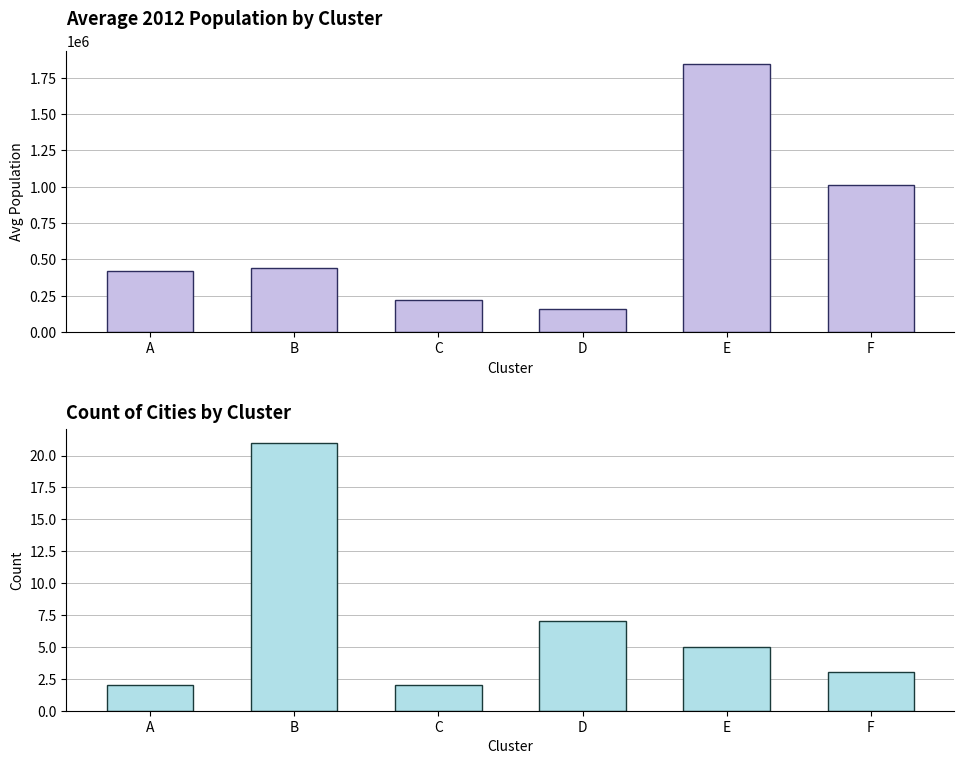

How many groups of bars are there?

6